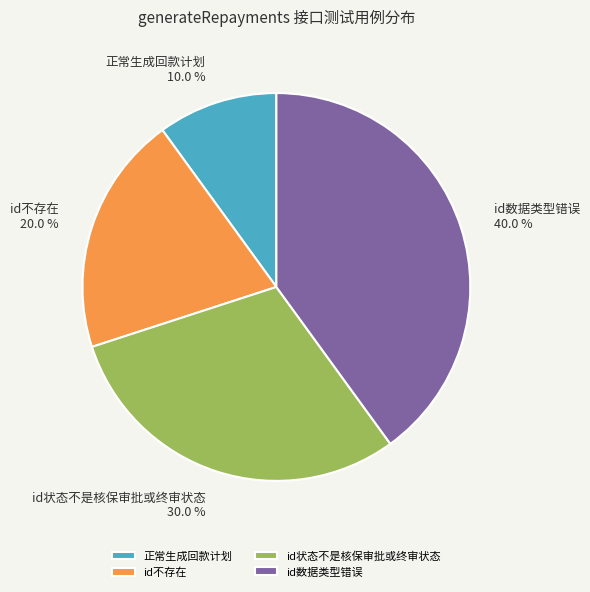

What percentage is the 正常生成回款计划 slice, to the nearest percent?

10%